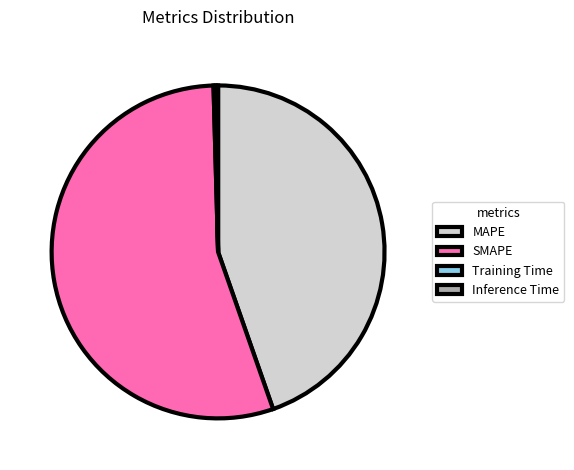

Which category accounts for the majority?

SMAPE